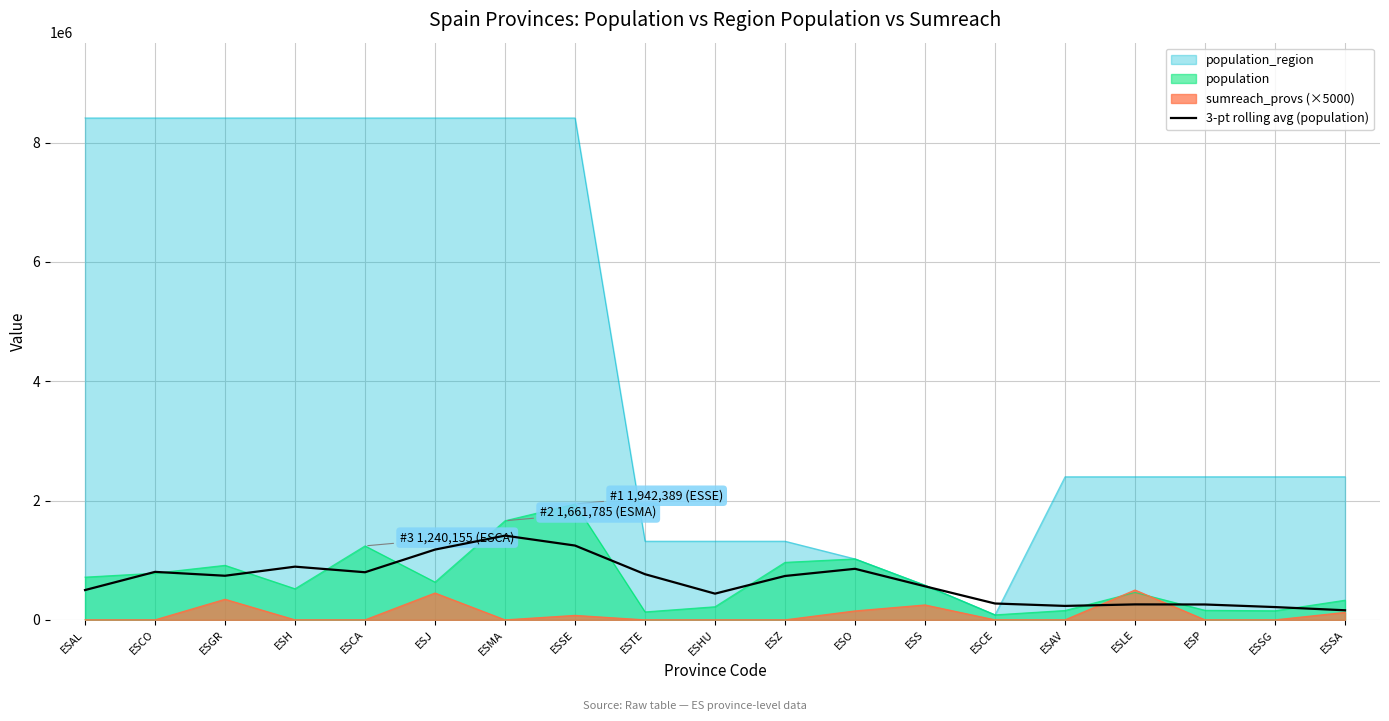

The value at ESAV is 393068.6. True or false?

False